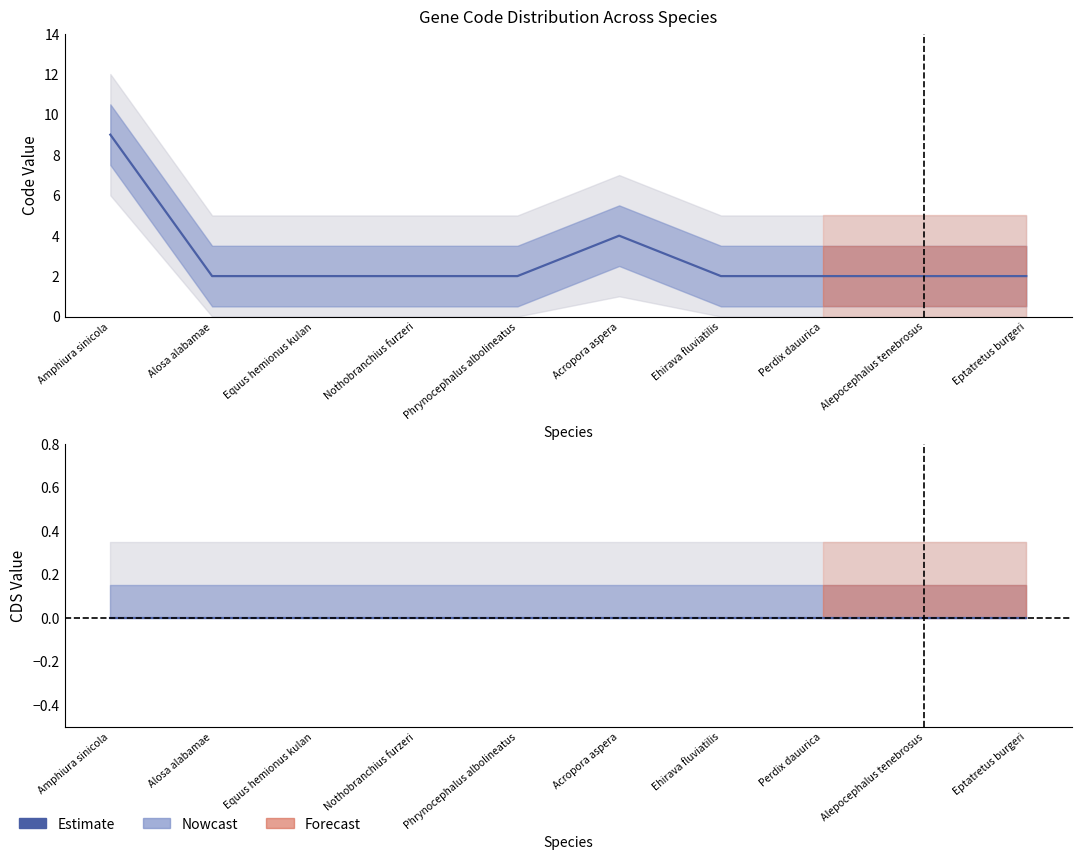

Which label corresponds to the largest value in the chart?

Amphiura sinicola